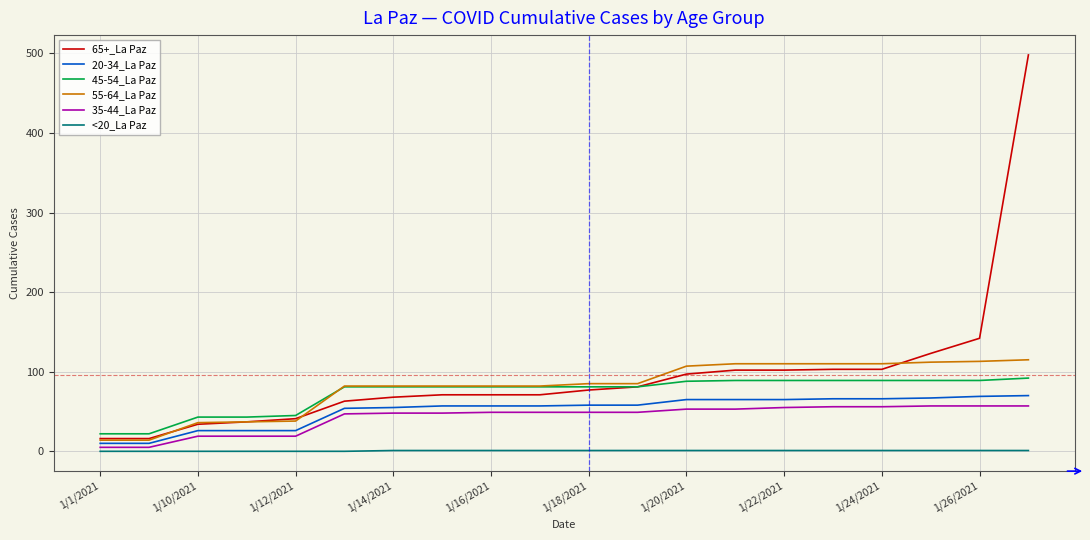

Does the chart display data point markers on the line(s)?

No